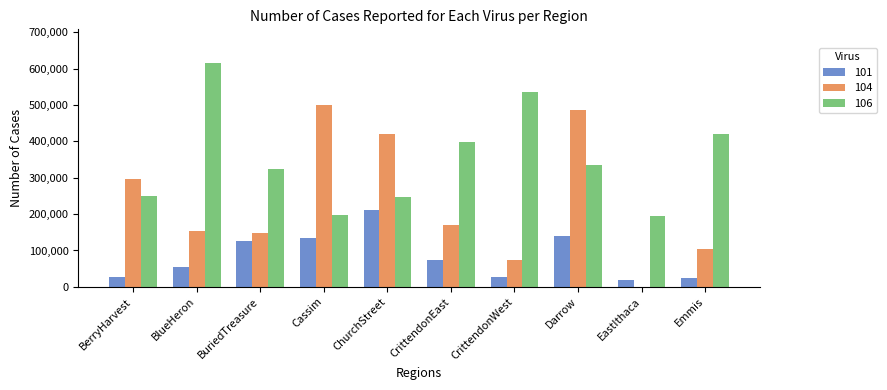

Are the bars grouped side by side (vs. stacked)?

Yes